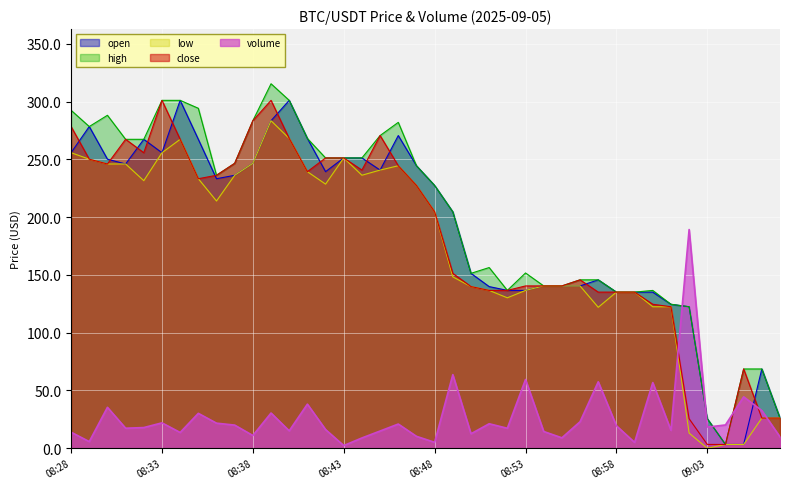

List the labels in order of high value, largest first.

08:39, 08:33, 08:34, 08:40, 08:35, 08:28, 08:30, 08:38, 08:46, 08:29, 08:45, 08:41, 08:31, 08:32, 08:42, 08:43, 08:44, 08:37, 08:47, 08:36, 08:48, 08:49, 08:51, 08:53, 08:50, 08:56, 08:57, 08:54, 08:55, 08:52, 09:00, 08:58, 08:59, 09:01, 09:02, 09:05, 09:06, 09:07, 09:03, 09:04